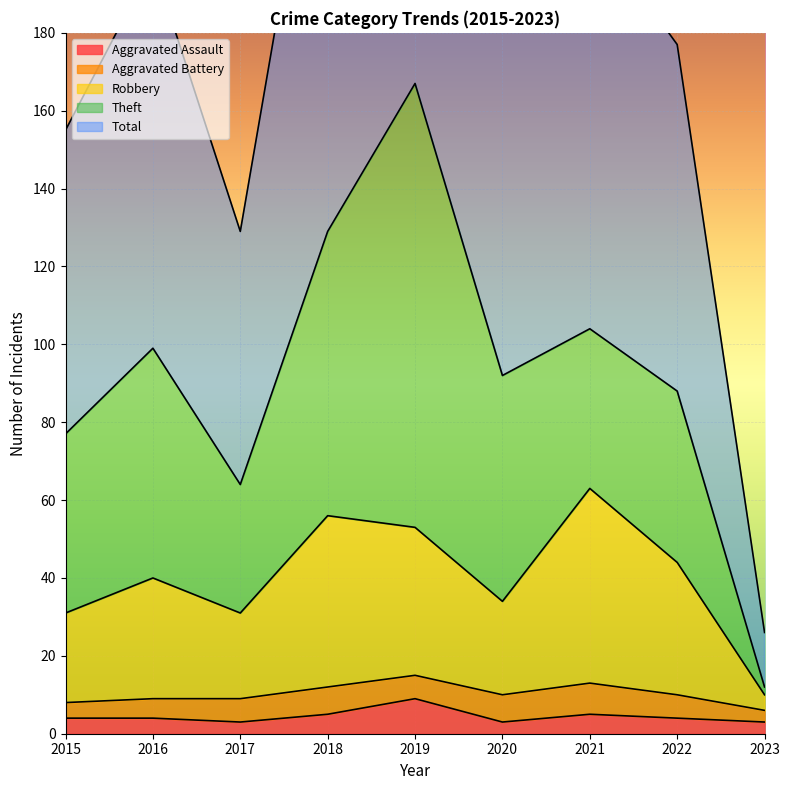

Where is the first local maximum for Robbery?

2016